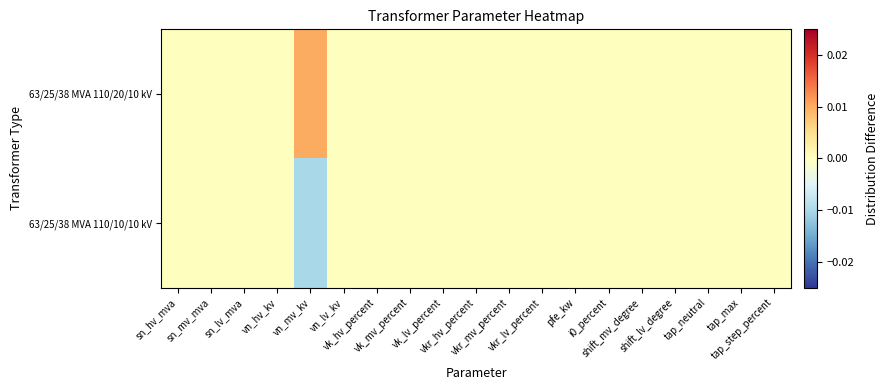

Rank the series at tap_max from lowest to highest value.

63/25/38 MVA 110/20/10 kV, 63/25/38 MVA 110/10/10 kV